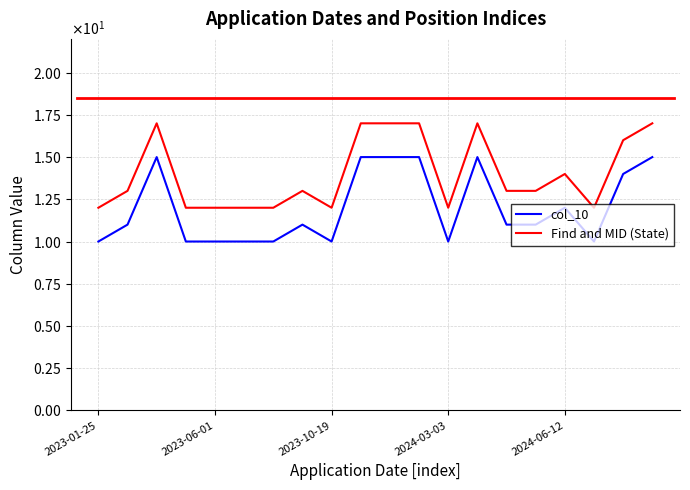

What is the label of the 16th point from the left?

15